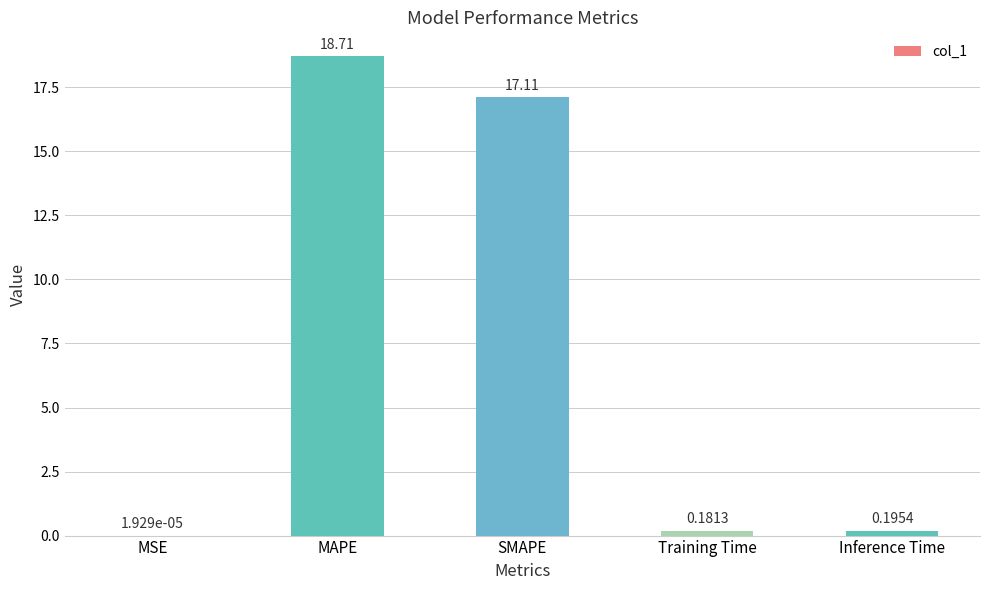

At which category does the chart reach its peak across all series?

MAPE